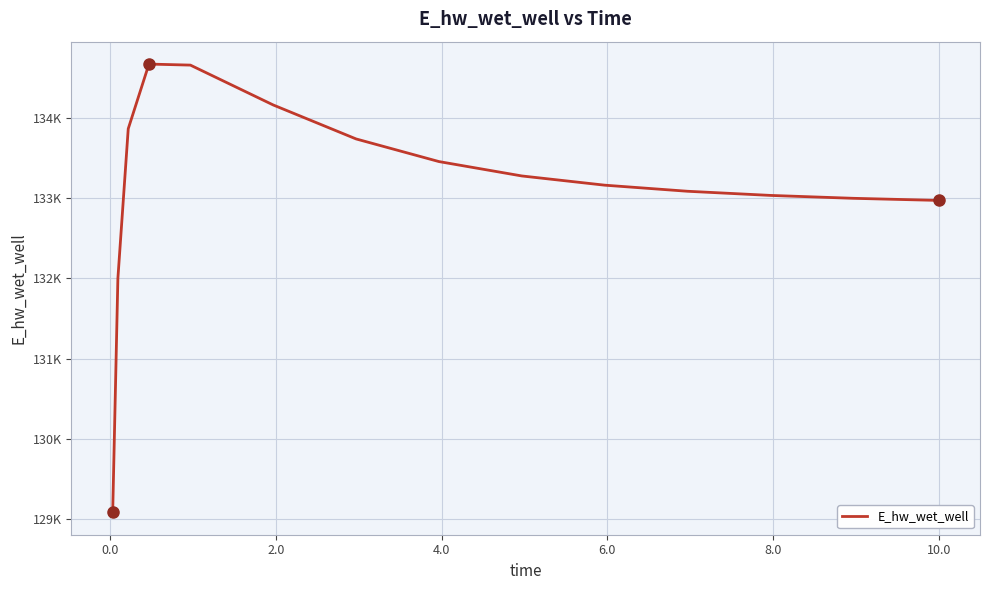

What is the value of the 5th point from the left?

134658.5